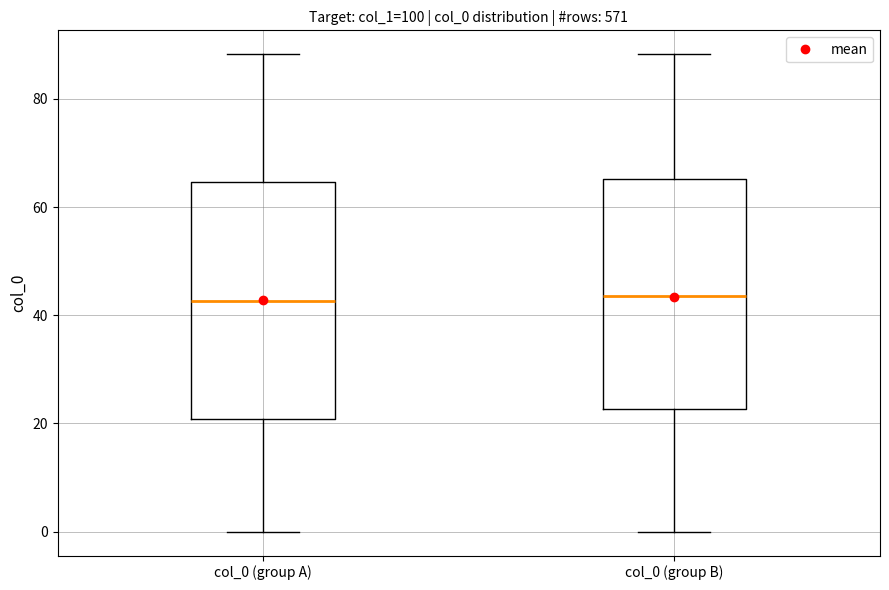

Reading left to right, transcribe this box plot: for each box, give where its median line is, the range the box spans, and where its two whiskers end, as read against the y-axis. The values are not printed on the chart, so give them approximately, as read against the axis.

col_0 (group A): median 42, box 20 to 64, whiskers 0 to 88
col_0 (group B): median 44, box 22 to 66, whiskers 0 to 88